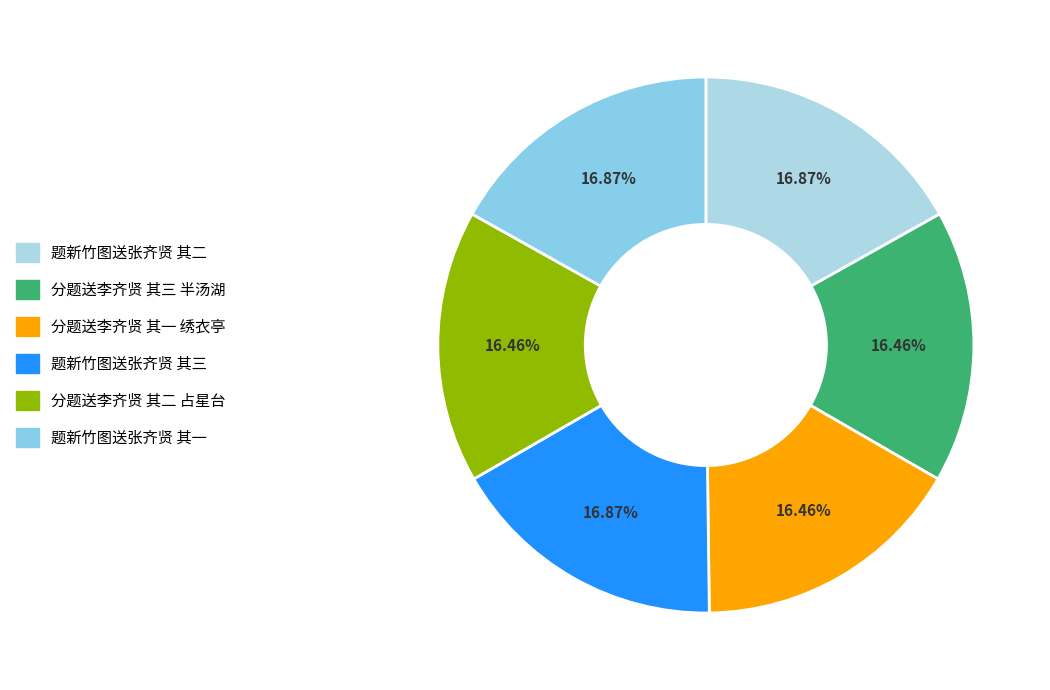

Rank the categories by value from lowest to highest.

分题送李齐贤 其一 绣衣亭, 分题送李齐贤 其二 占星台, 分题送李齐贤 其三 半汤湖, 题新竹图送张齐贤 其一, 题新竹图送张齐贤 其二, 题新竹图送张齐贤 其三